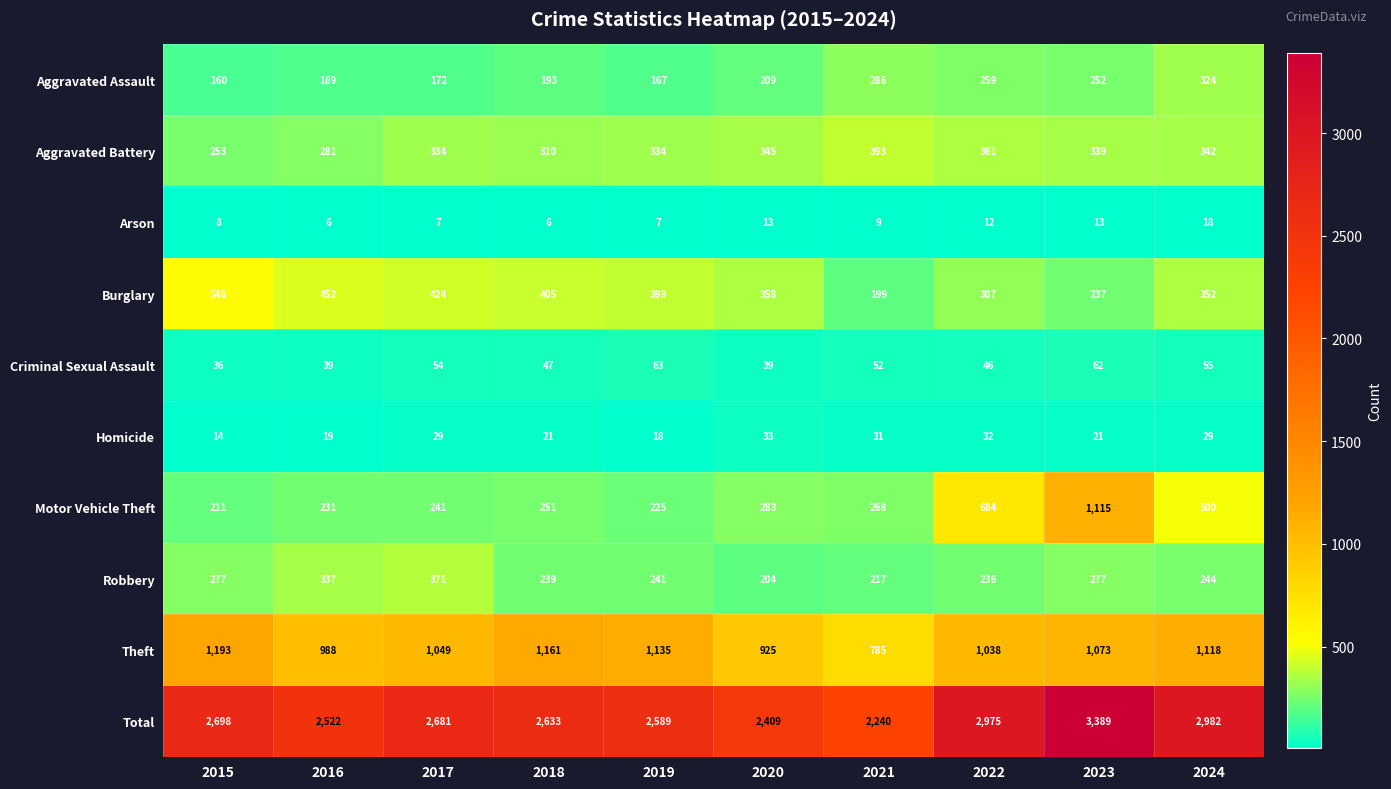

What is the difference between the maximum and second lowest values in the Robbery series?

154